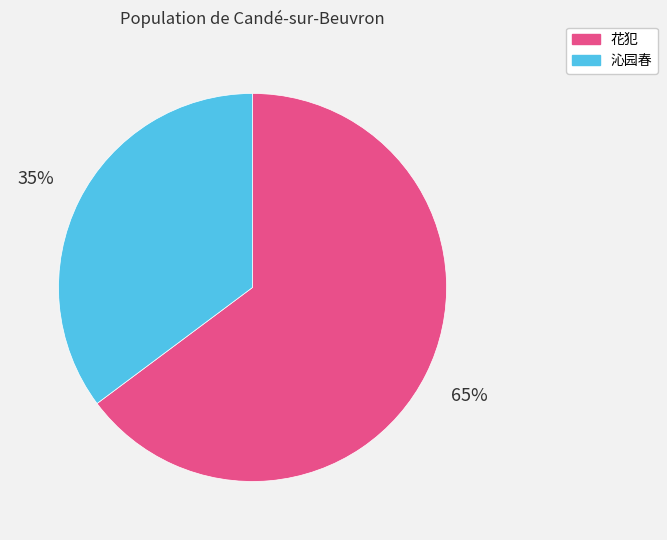

Does any single category account for the majority?

Yes